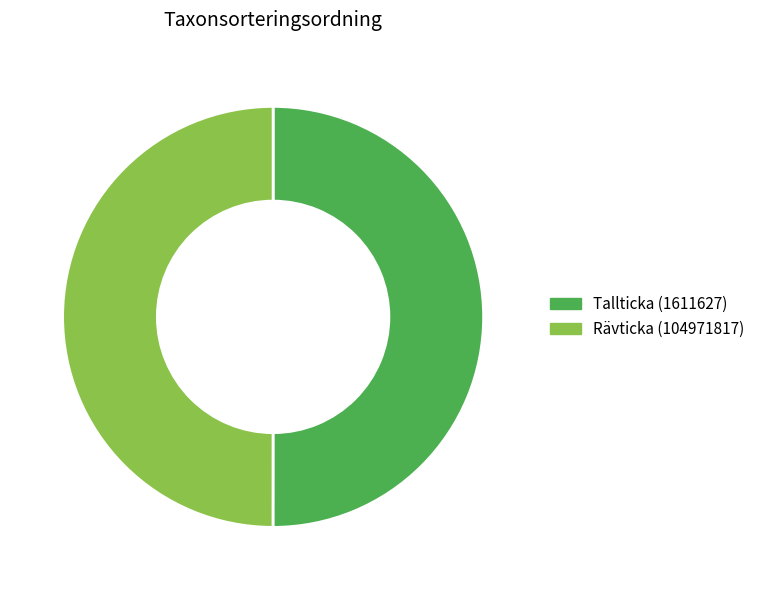

Is the sum of Rävticka (104971817) and Tallticka (1611627) greater than half?

Yes